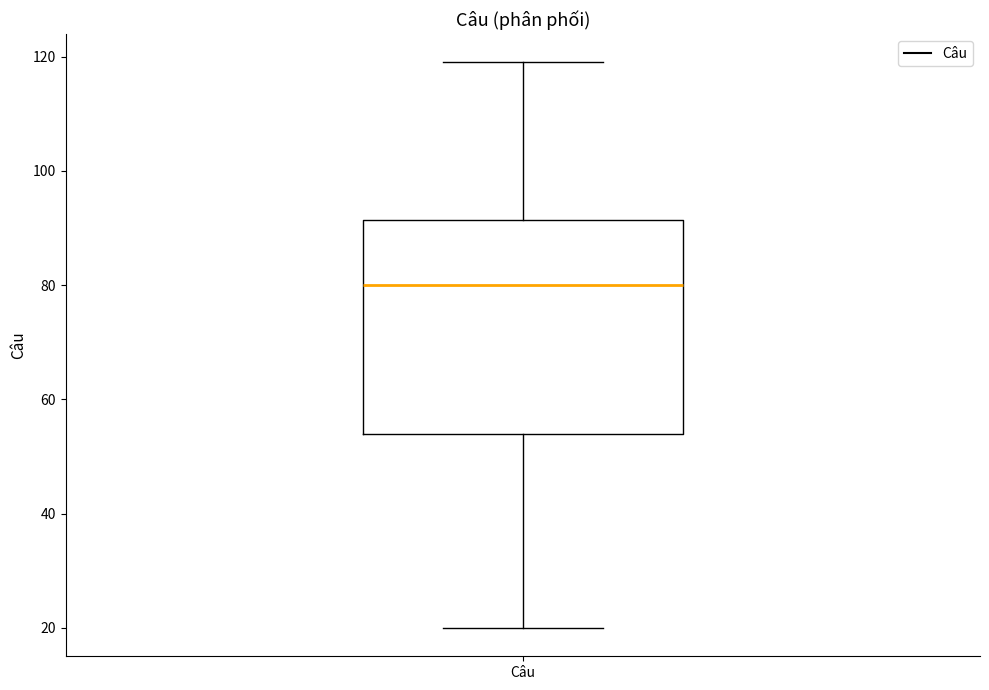

Read this box plot against the y-axis: the position of the median line, the range covered by the box, and the ends of both whiskers. The values are not printed on the chart, so give them approximately, as read against the axis.

median 80, box 54 to 92, whiskers 20 to 120